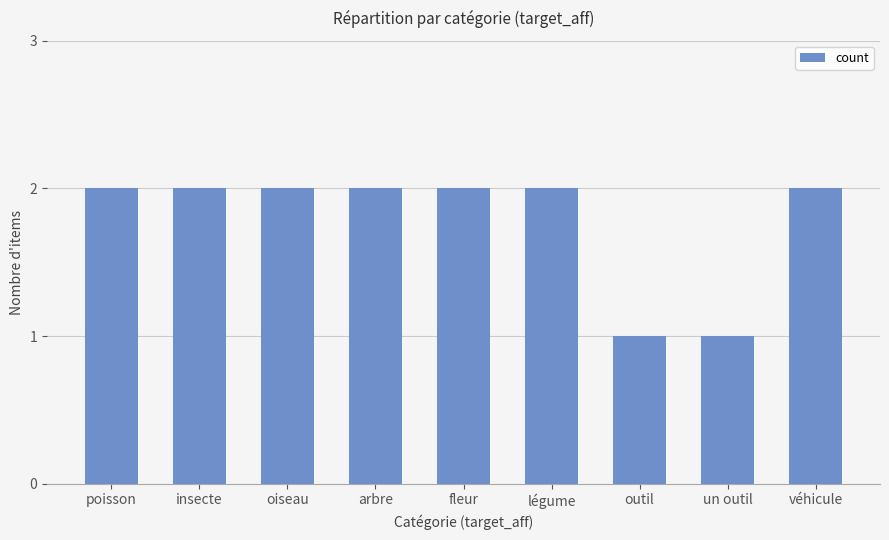

What is the maximum value shown in the chart?

2